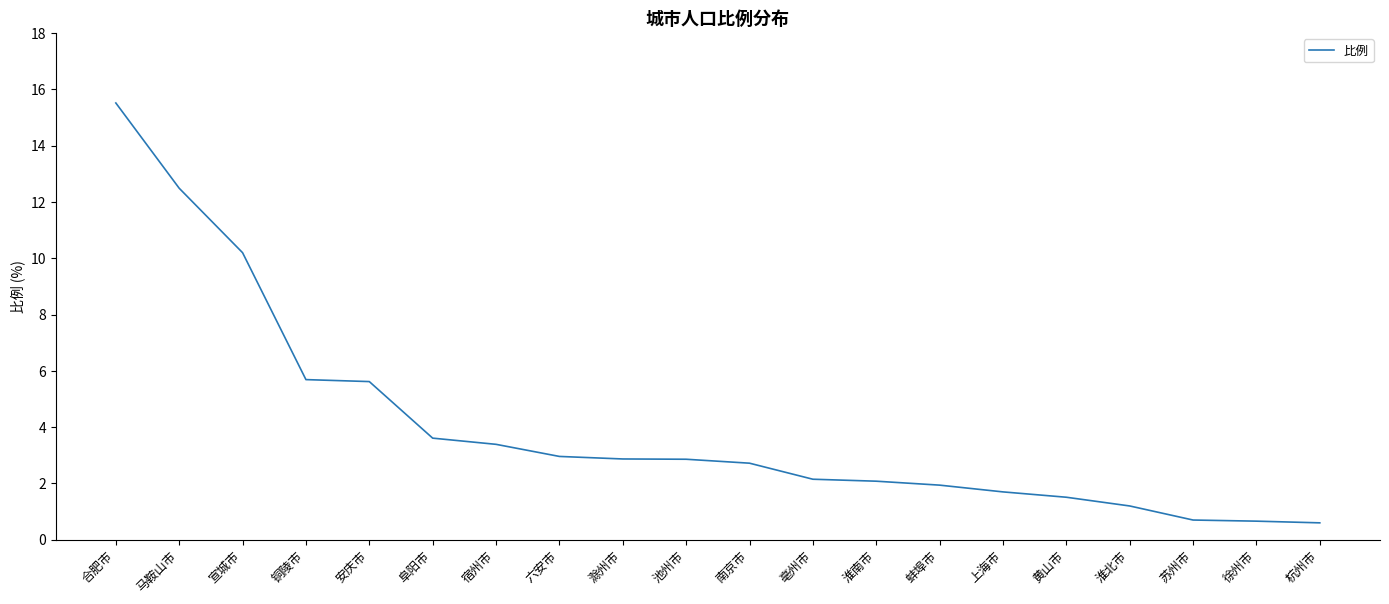

What is the maximum value shown in the chart?

15.5